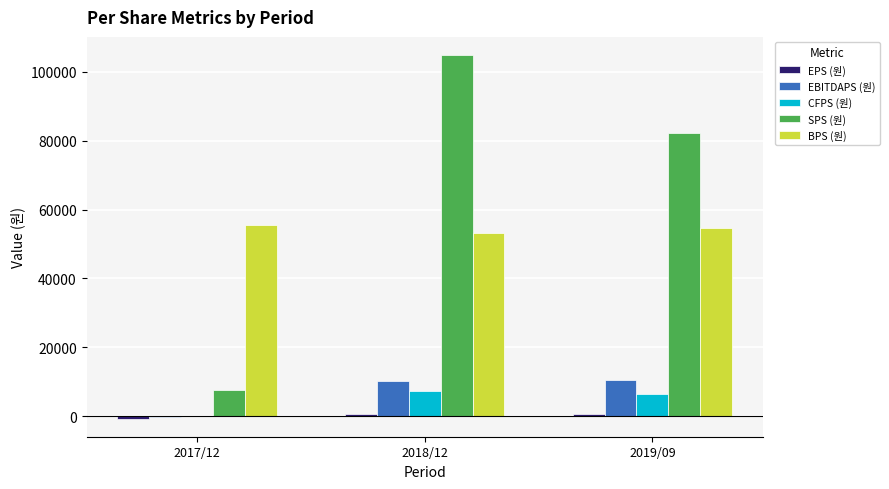

Count the SPS (원) values in the range 7505 to 104898.

3